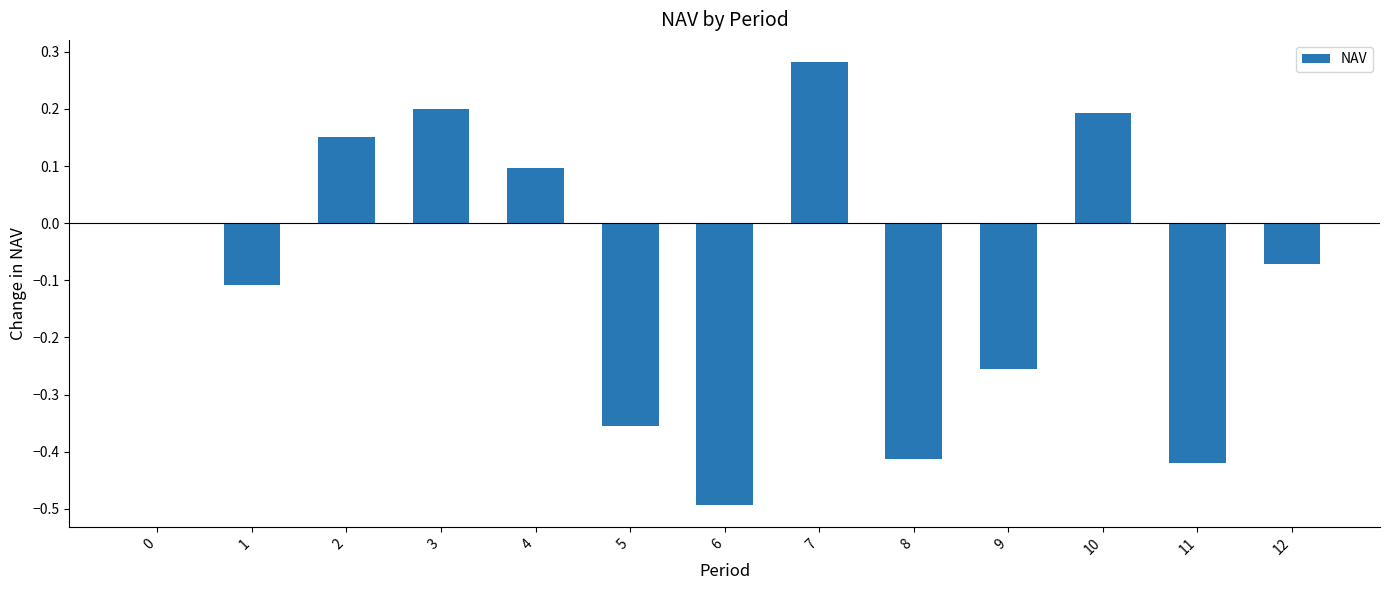

What is the change in value from 6 to 11?

+0.1